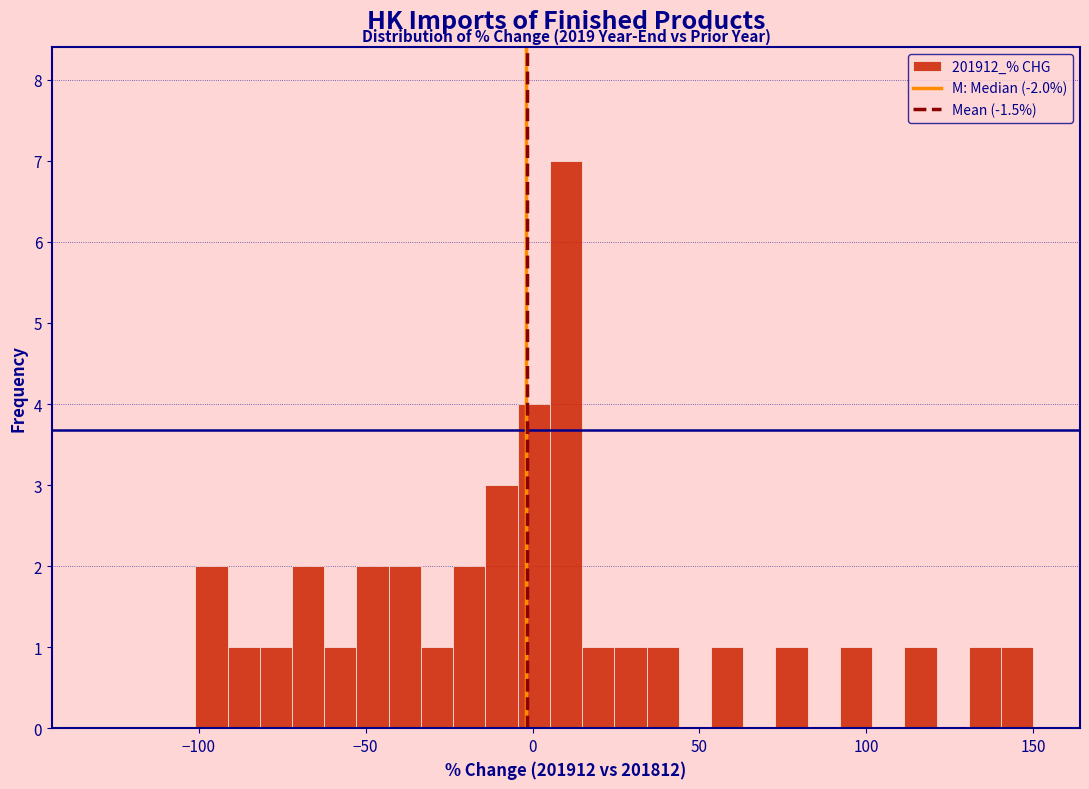

Read against the x-axis, roughly where is the centre of the tallest bar?

10